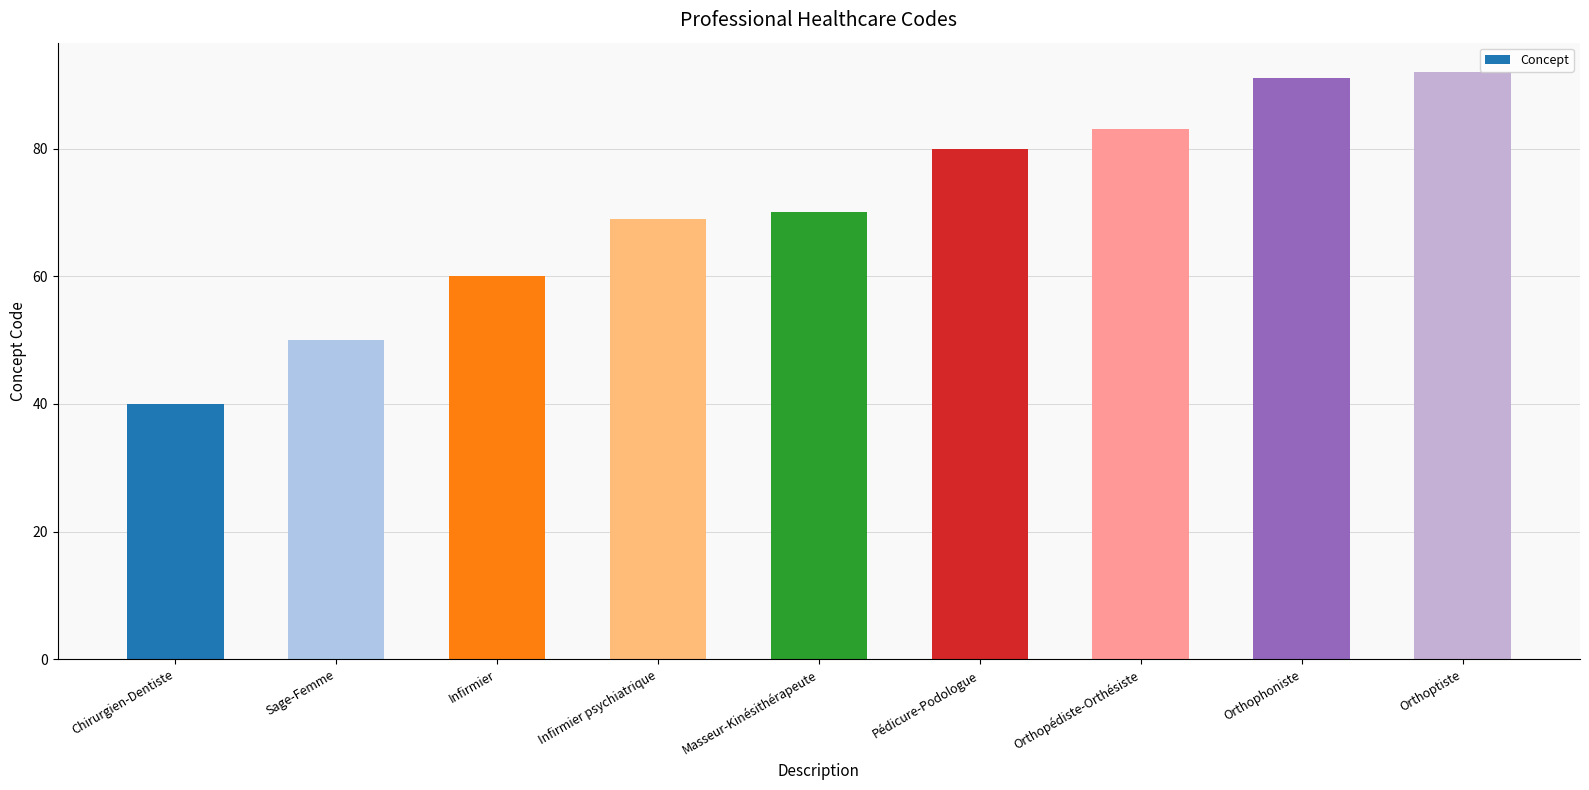

How many data points does each series have?

9